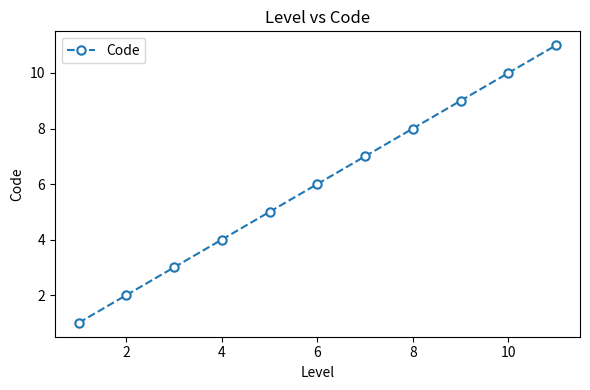

What is the greatest value displayed?

11